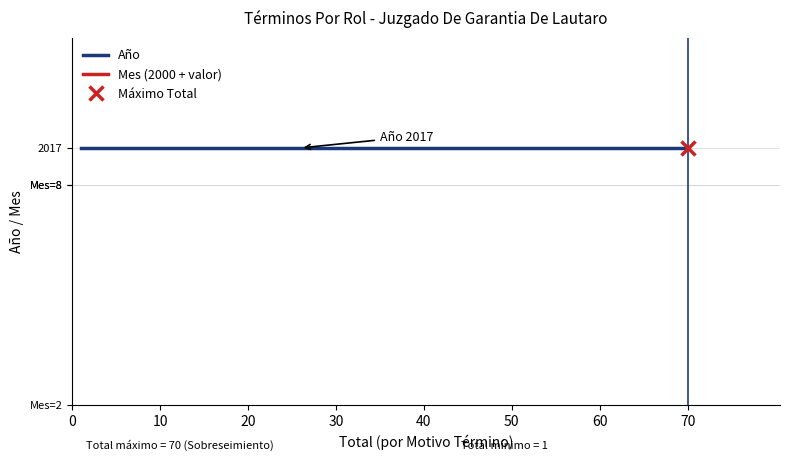

True or false: Mes (2000 + valor) and Año intersect in this chart.

False